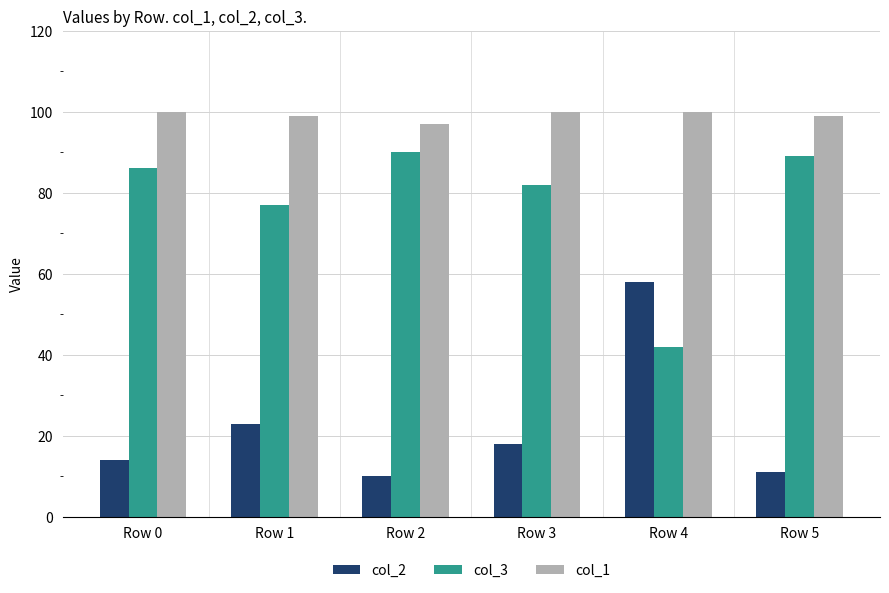

At which label is col_2 closest to 34?

Row 1